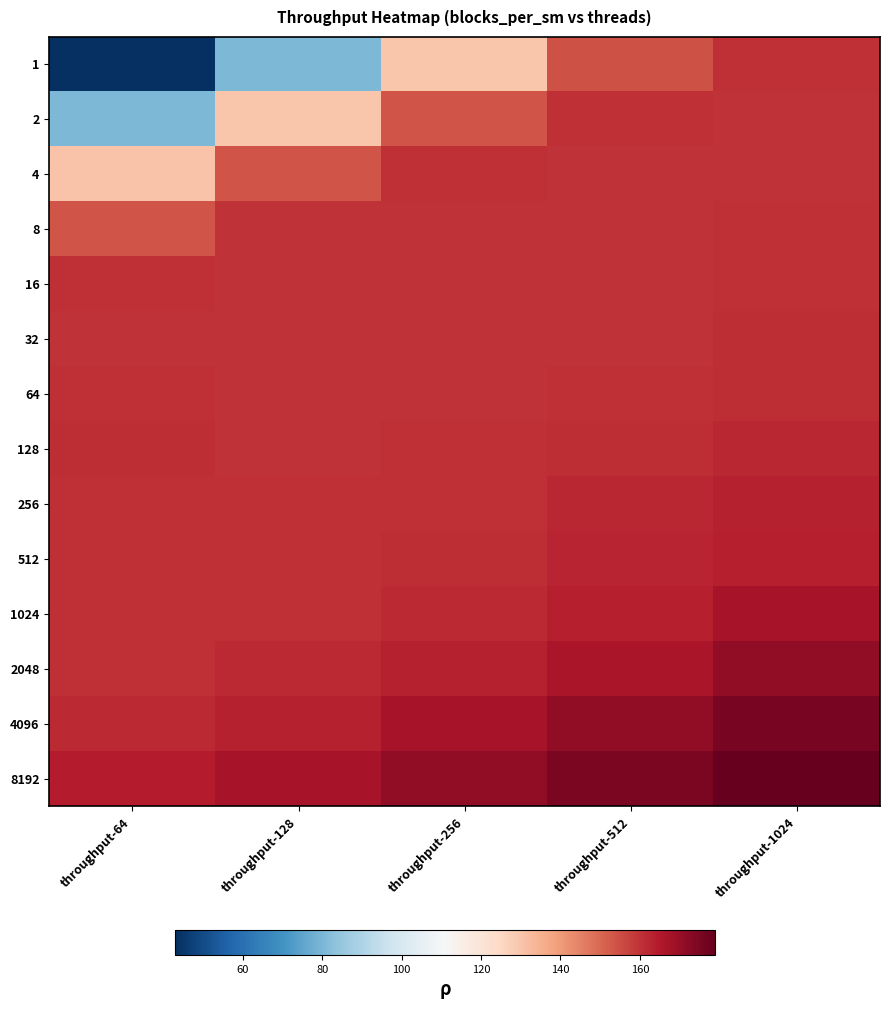

At how many categories does at least one series exceed 158?

5